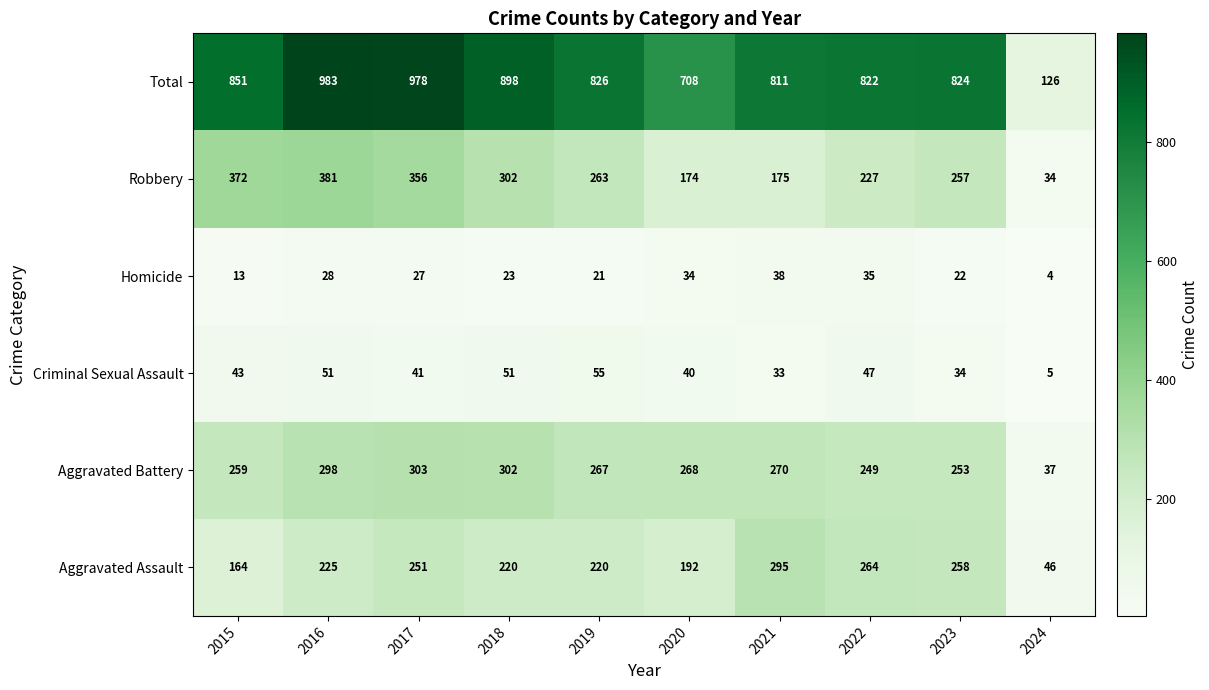

Which series has the largest total across all categories?

Total